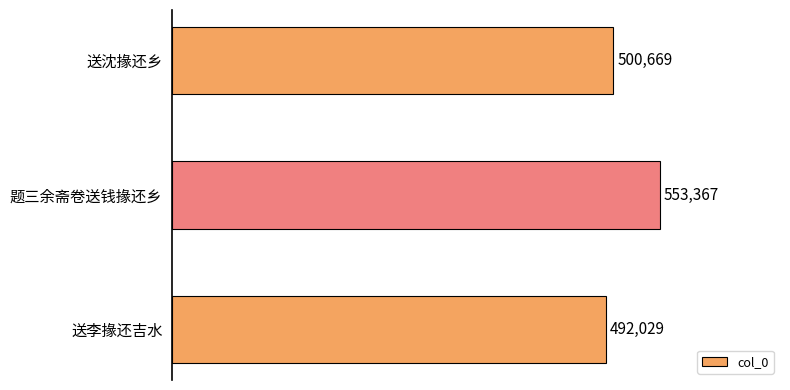

What is the label of the 3rd bar from the bottom?

送沈掾还乡